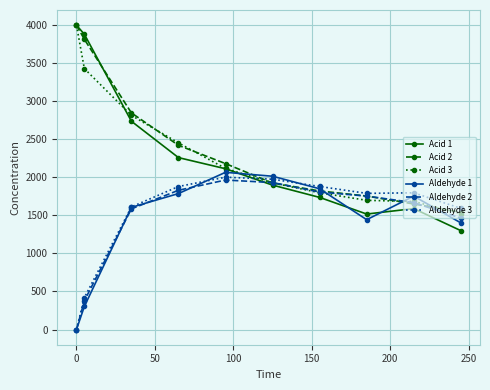

What is the value of the Aldehyde 2 point at the 8th from the left?

1753.8